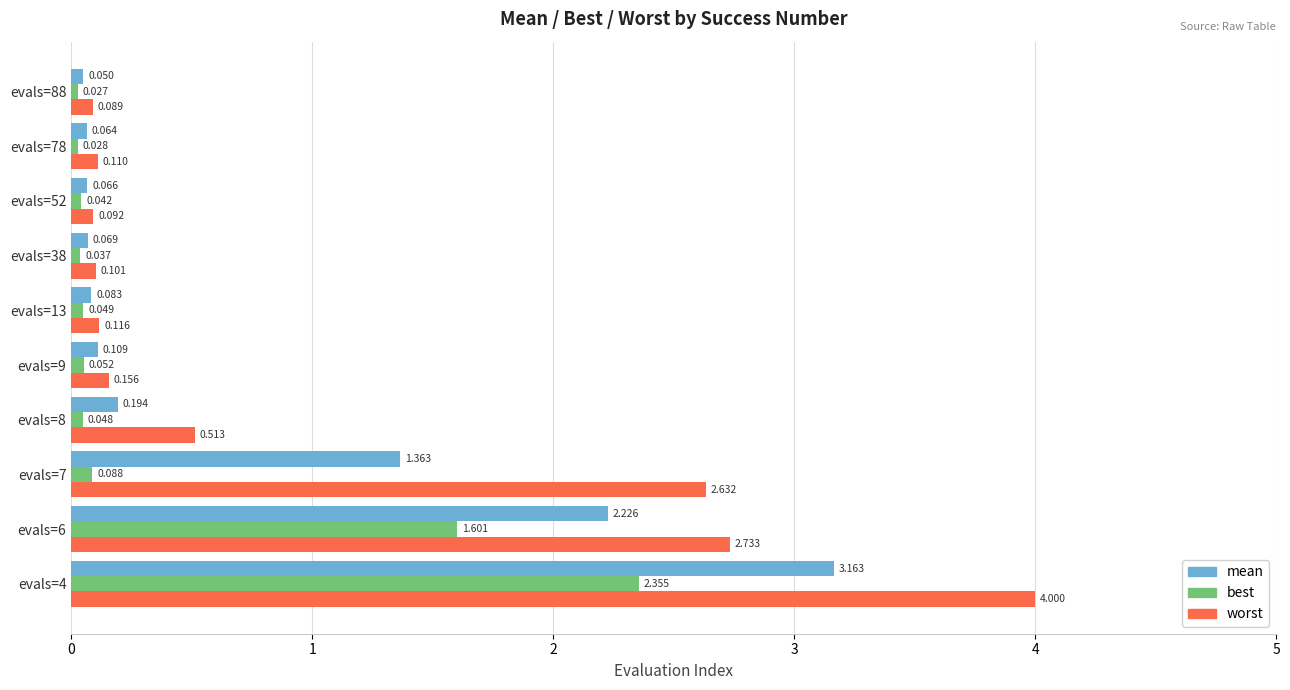

Rank the categories by mean value from lowest to highest.

evals=88, evals=78, evals=52, evals=38, evals=13, evals=9, evals=8, evals=7, evals=6, evals=4